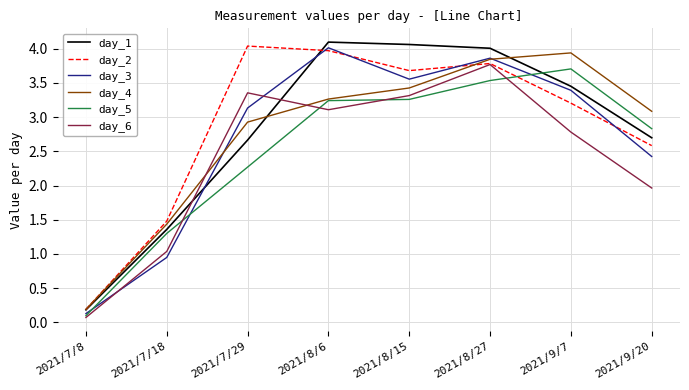

Which category has the lowest value across all series?

2021/7/8